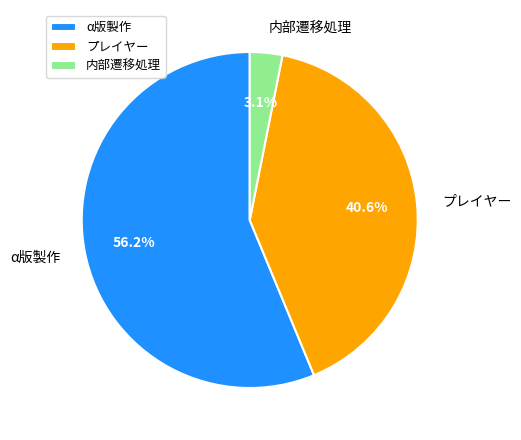

Which has a higher value, プレイヤー or α版製作?

α版製作